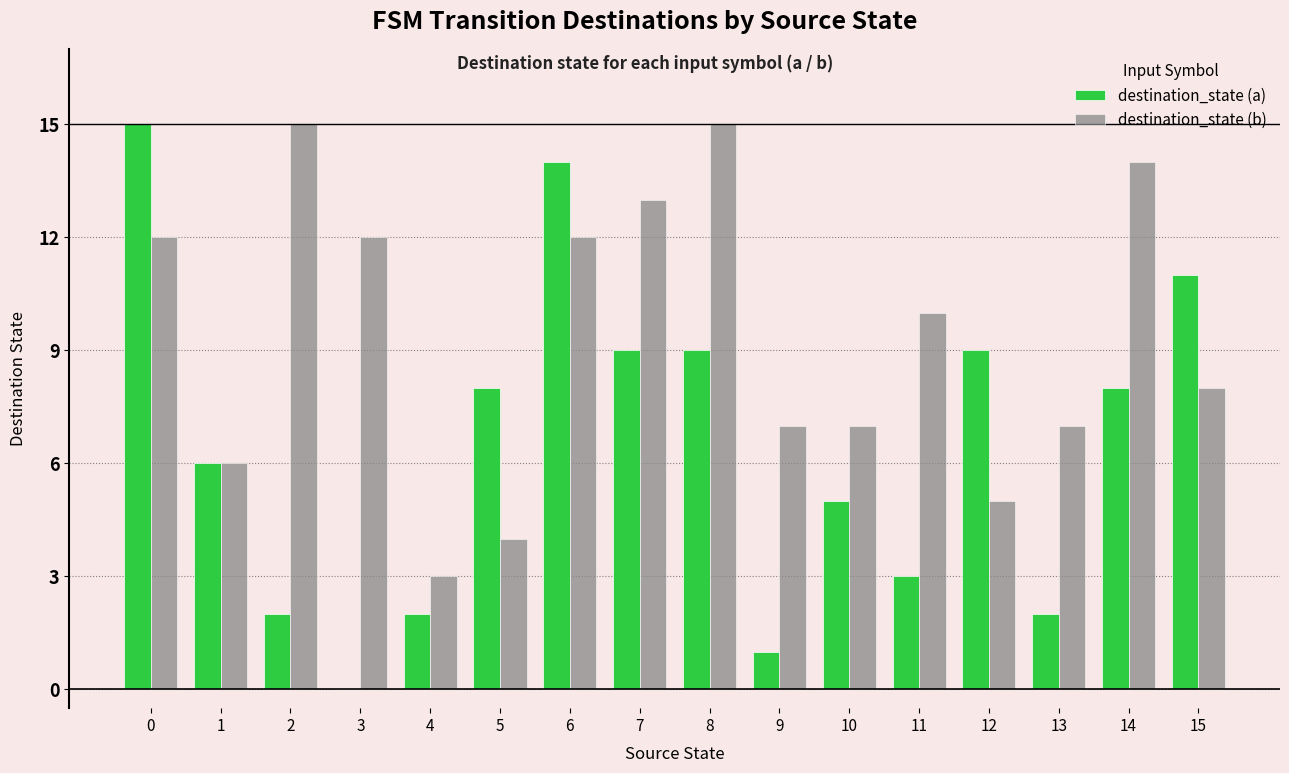

Reading right to left, transcribe all the data shown in this chart.

destination_state (a): 15=11	14=8	13=2	12=9	11=3	10=5	9=1	8=9	7=9	6=14	5=8	4=2	3=0	2=2	1=6	0=15
destination_state (b): 15=8	14=14	13=7	12=5	11=10	10=7	9=7	8=15	7=13	6=12	5=4	4=3	3=12	2=15	1=6	0=12